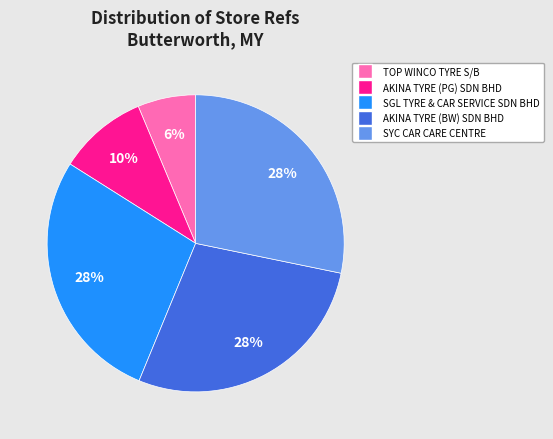

To the nearest percent, what portion does SGL TYRE & CAR SERVICE SDN BHD represent?

28%